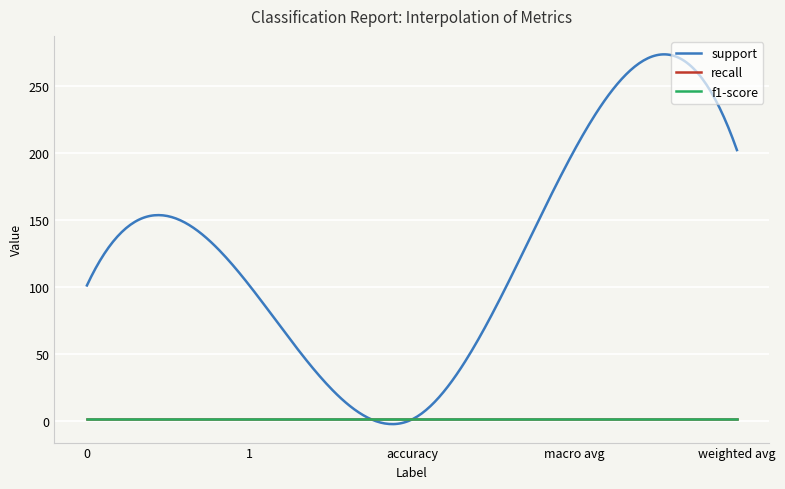

At which category is the sum across all series the highest?

macro avg